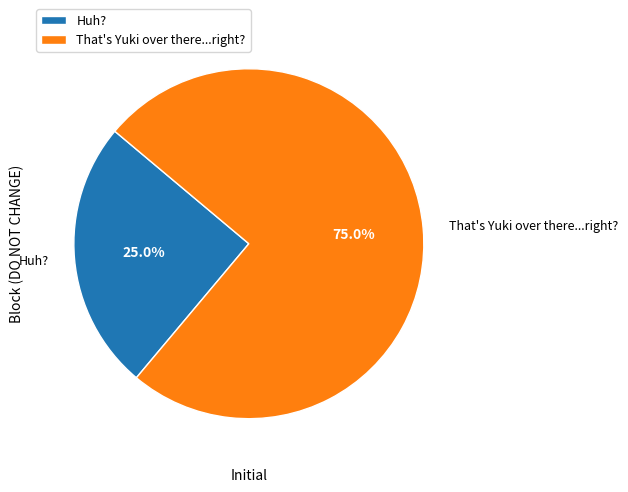

To the nearest percent, what percentage of the pie is Huh??

25%